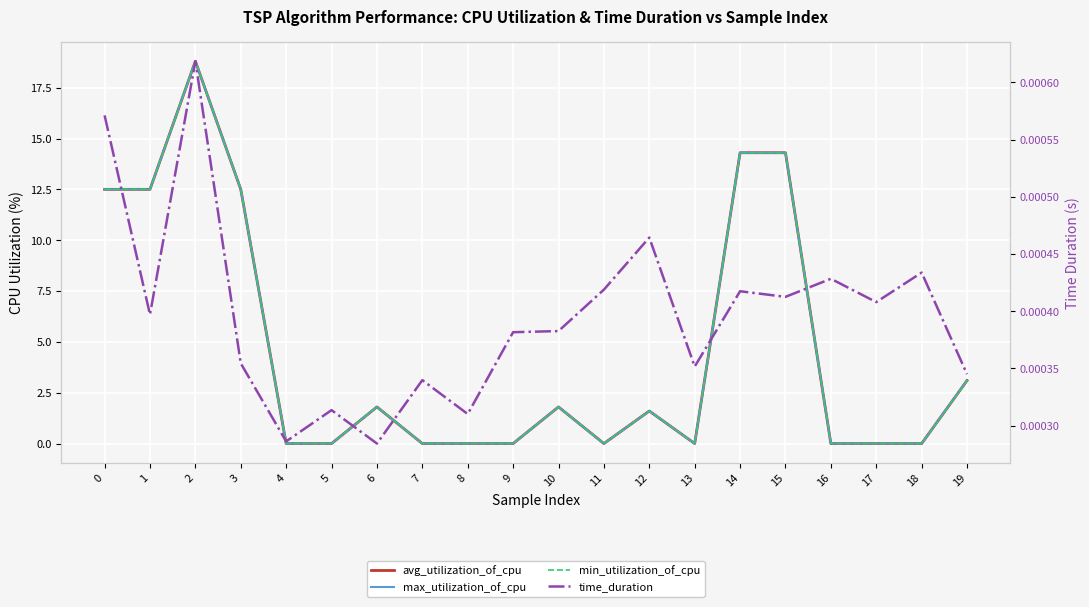

True or false: min_utilization_of_cpu and time_duration cross at least once.

True